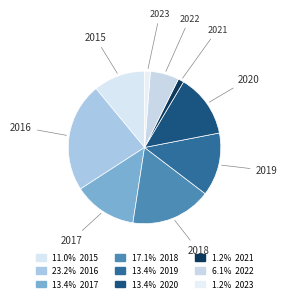

How many slices are in this pie chart?

9